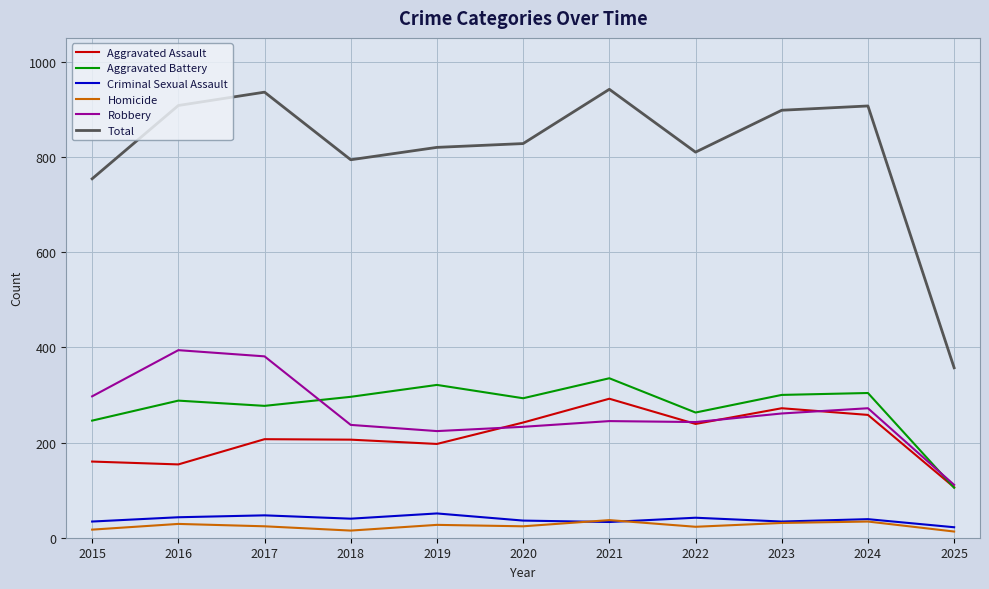

How many lines are shown in the chart?

6